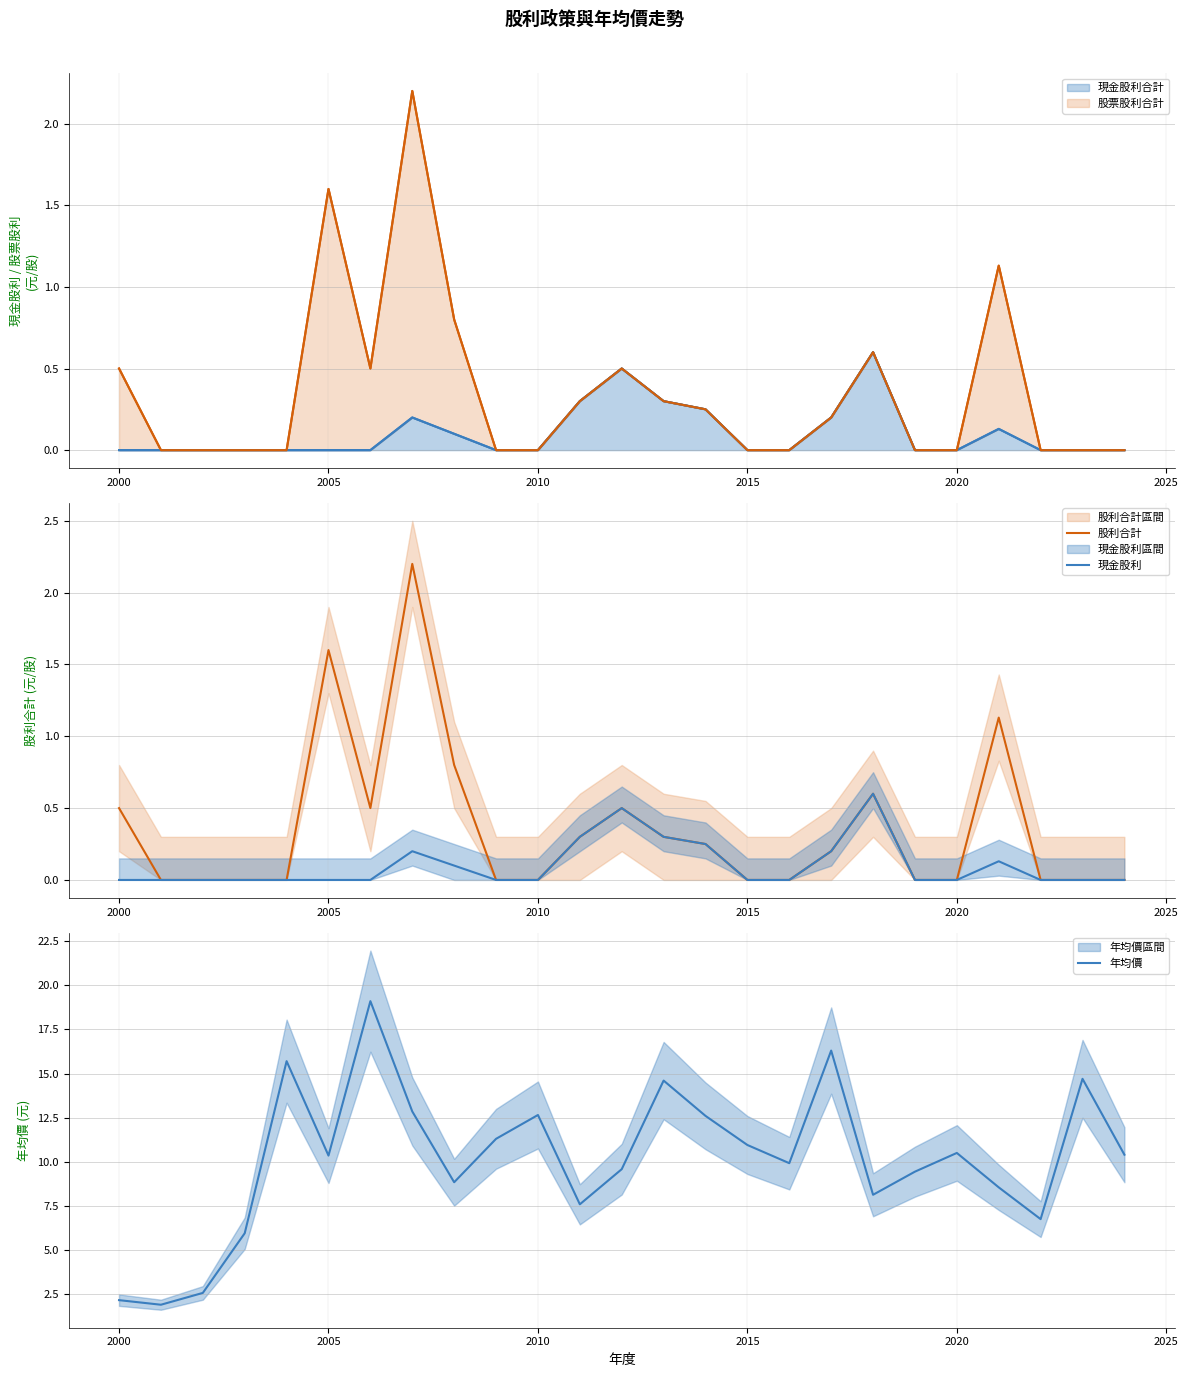

Does the chart have visible grid lines?

Yes